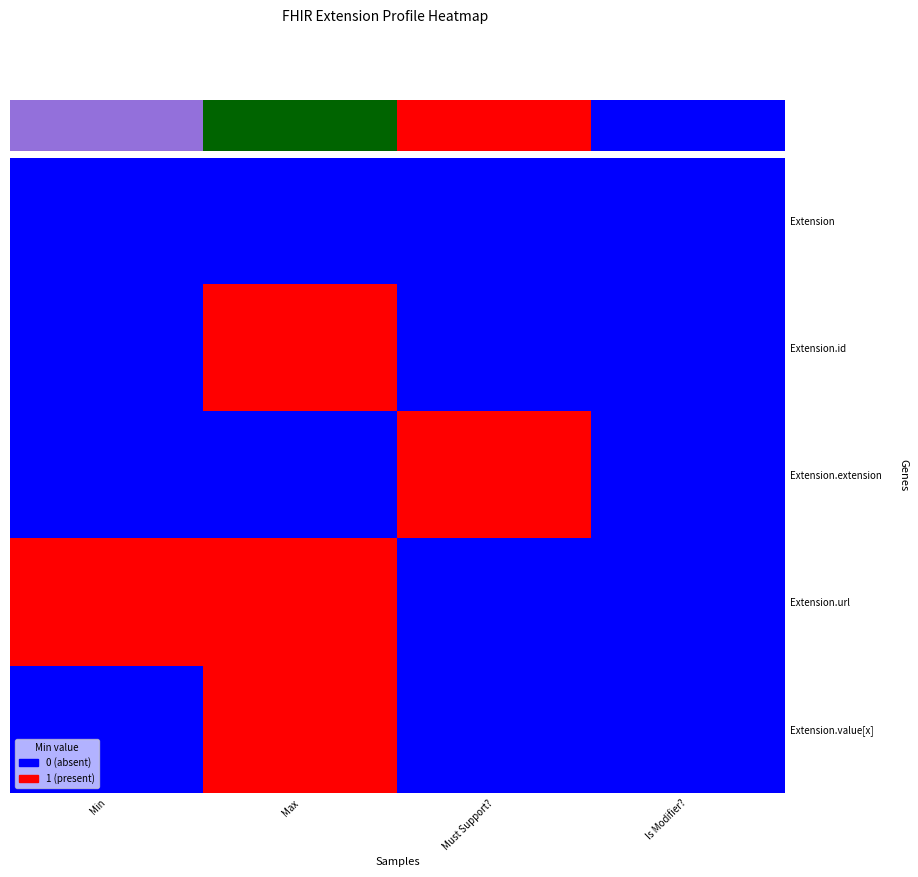

What is the spread (max minus min) of values at Must Support??

1